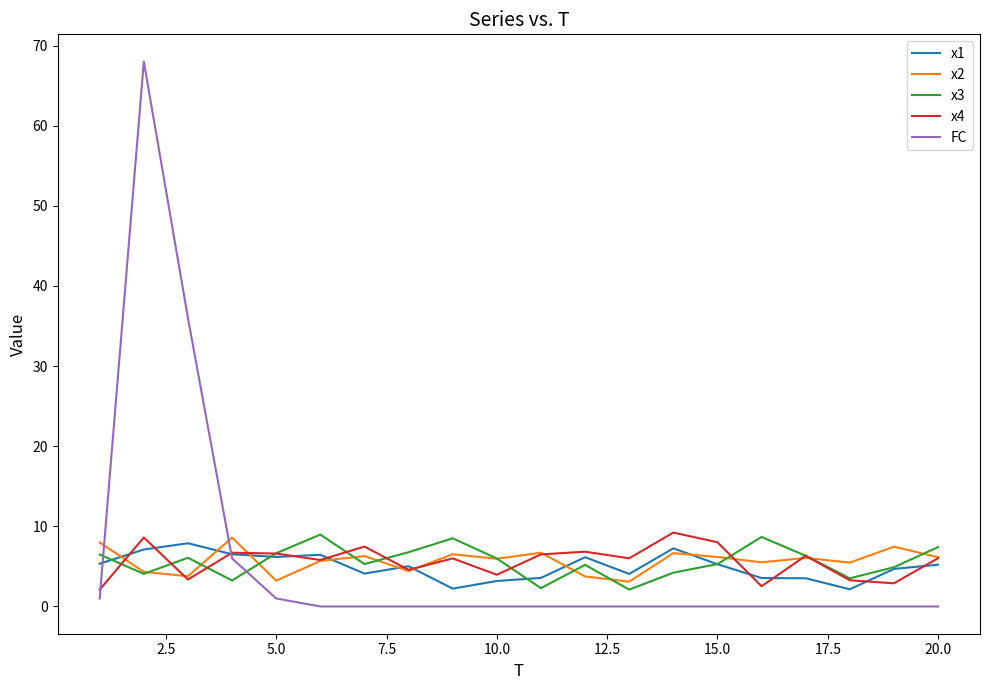

Which series has the largest range (max minus min)?

FC